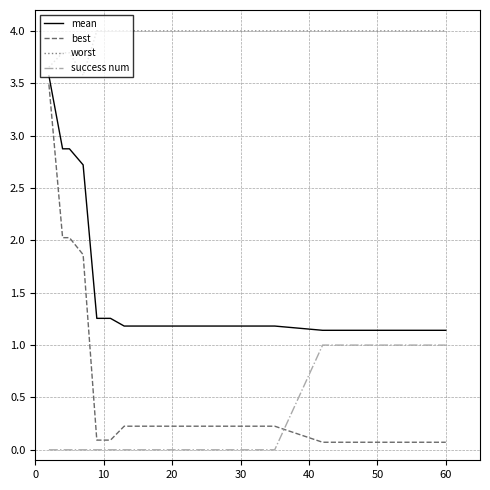

How many lines are shown in the chart?

4